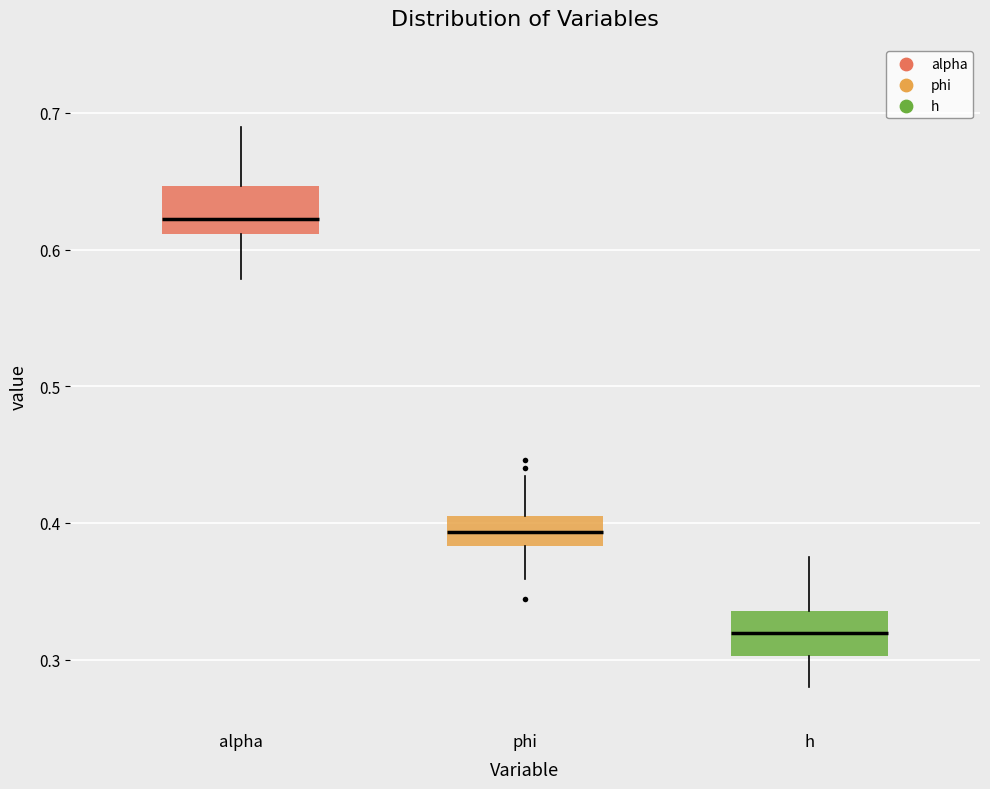

Reading left to right, read every box against the y-axis: the position of its median line, the range the box covers, and the ends of its whiskers. The values are not printed on the chart, so give them approximately, as read against the axis.

alpha: median 0.62, box 0.61 to 0.65, whiskers 0.58 to 0.69
phi: median 0.39, box 0.38 to 0.41, whiskers 0.36 to 0.43
h: median 0.32, box 0.30 to 0.34, whiskers 0.28 to 0.38